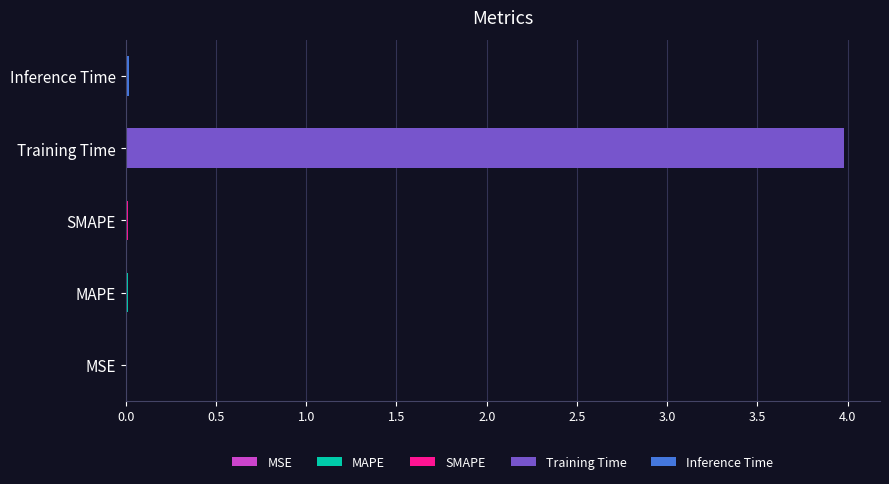

Does the chart contain stacked bars?

No